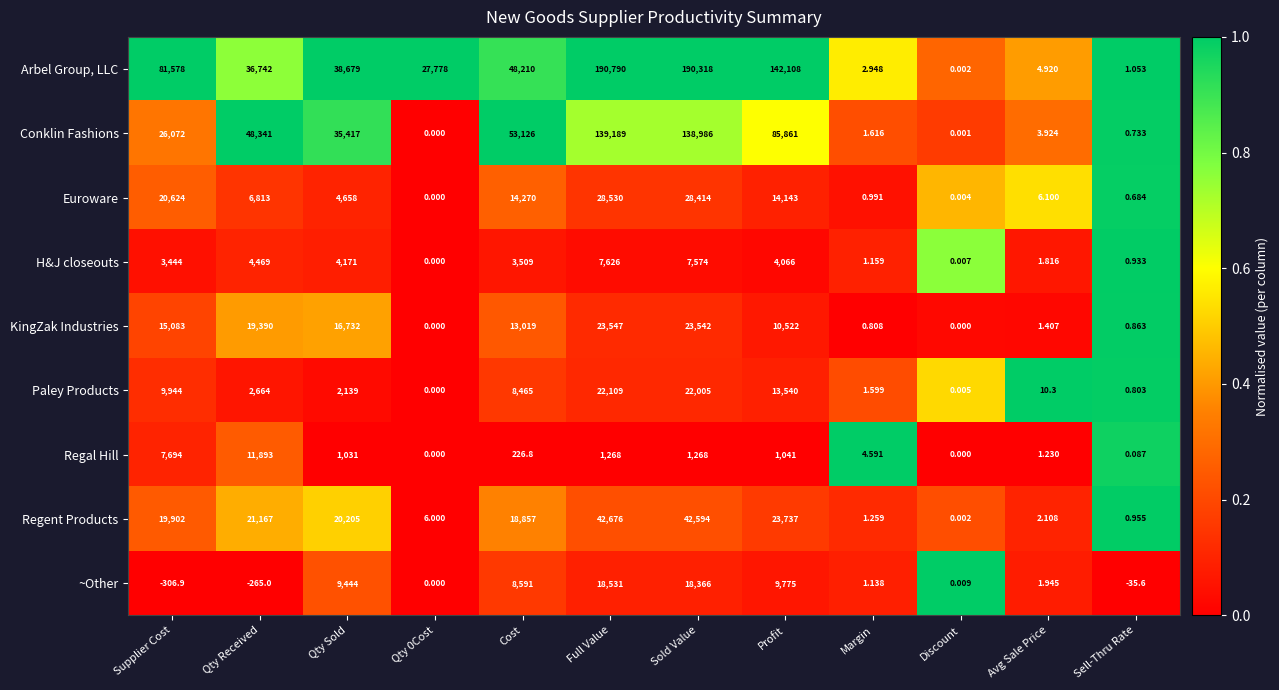

At how many categories does at least one series exceed 0?

12